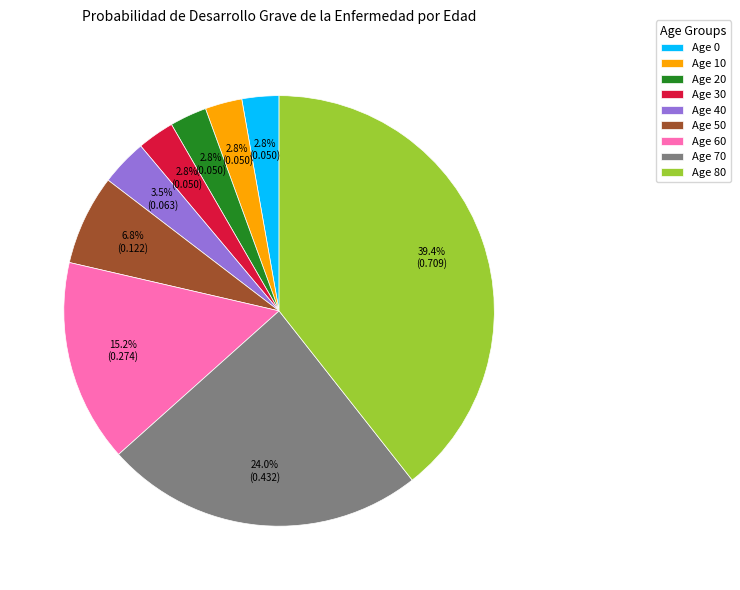

Combined, do Age 20 and Age 30 account for over 50%?

No